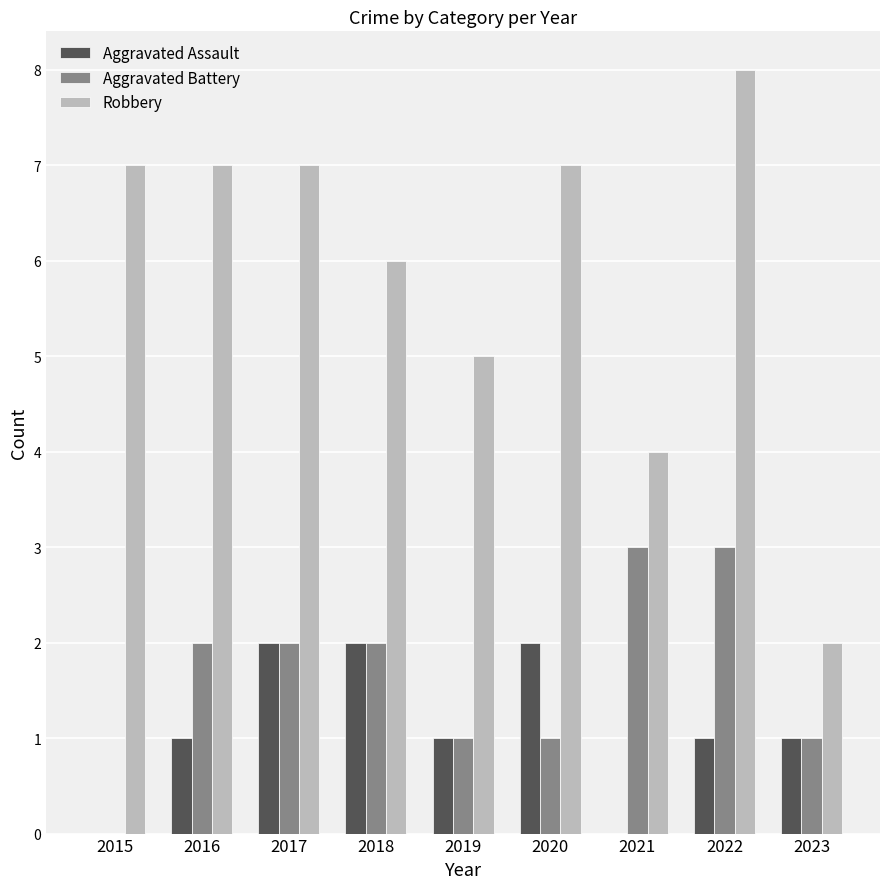

Is it true that Robbery equals 4 at 2021?

True